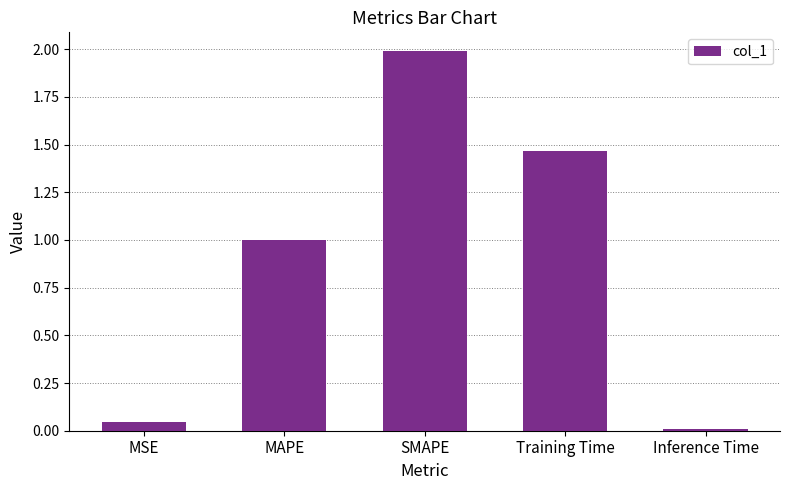

What position from the right is MSE?

5